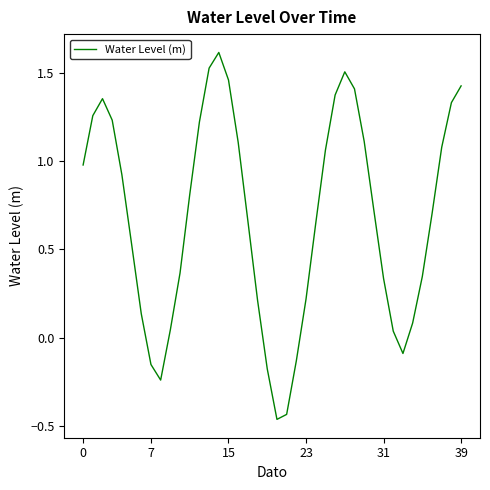

What is the difference between the maximum and minimum values?

2.1